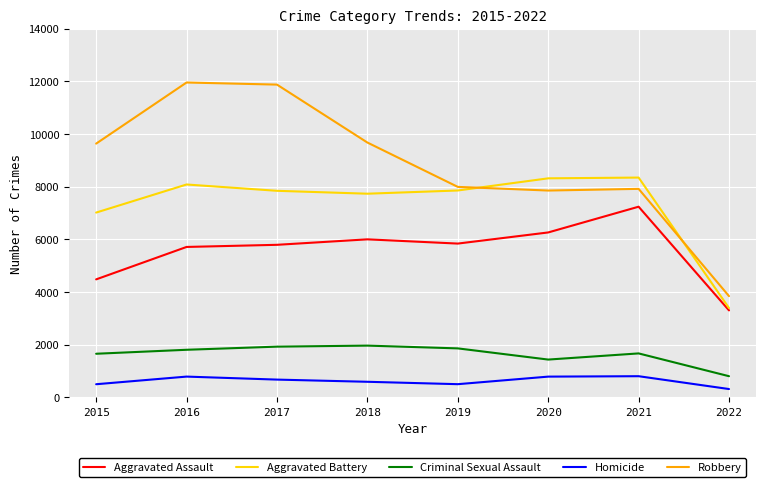

What is the difference between the maximum and minimum values in the Homicide series?

488